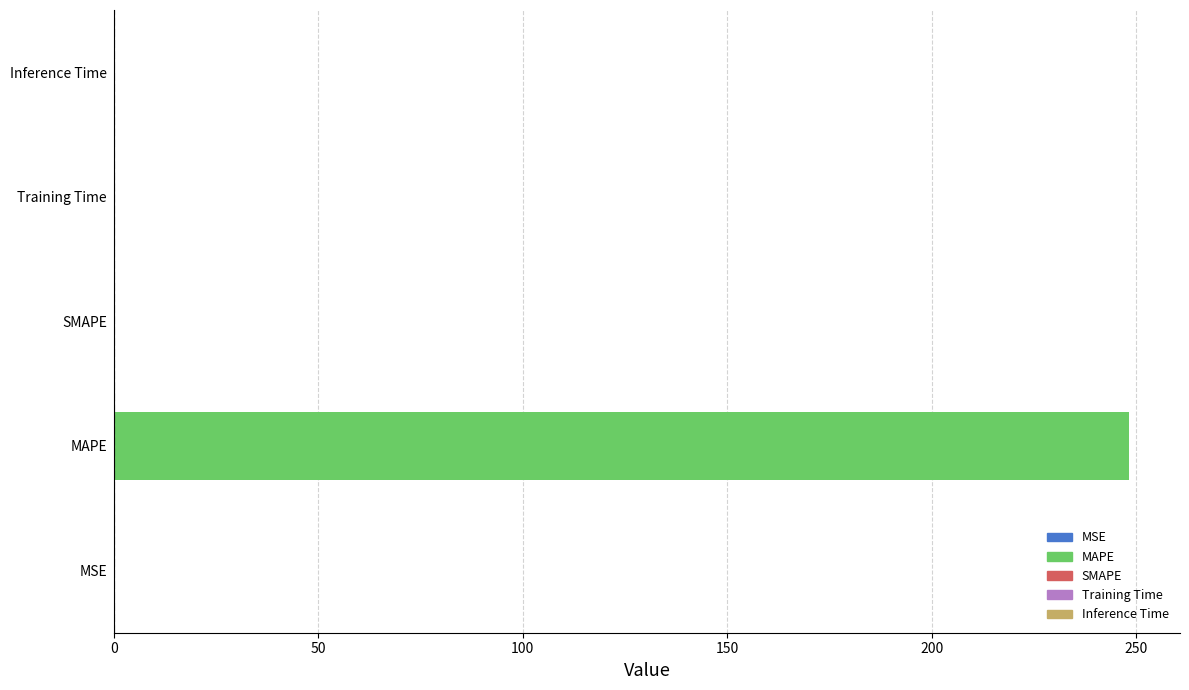

The value at Inference Time is 0.0. True or false?

True